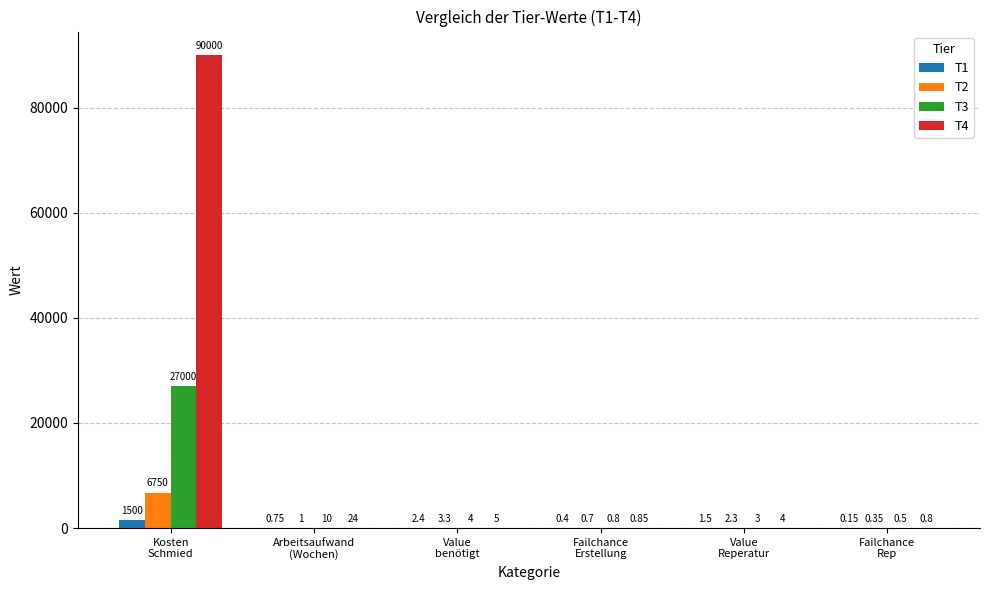

The T2 series shows 0.7 at Failchance
Erstellung. True or false?

True